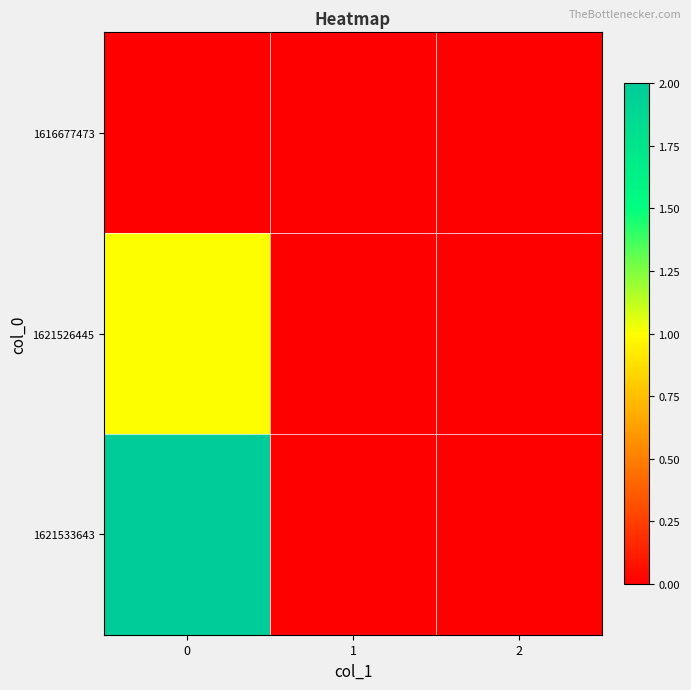

Reading right to left, extract all data points from this chart.

1616677473: 2=0	1=0	0=0
1621526445: 2=0	1=0	0=1
1621533643: 2=0	1=0	0=2